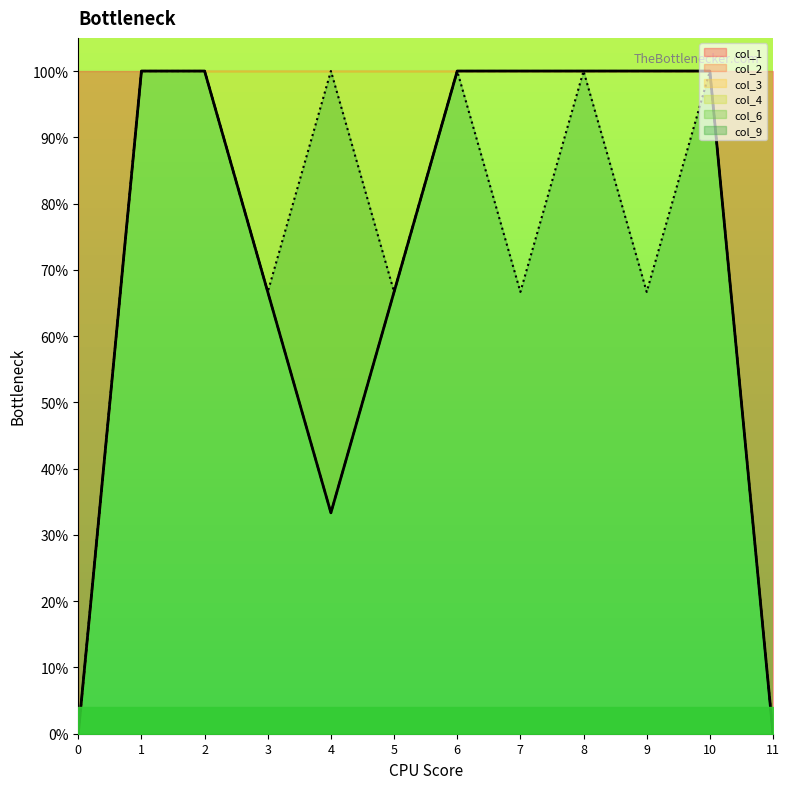

Reading left to right, extract all data points from this chart.

col_4: 0=0.0	1=1.0	2=1.0	3=0.7	4=0.3	5=0.7	6=1.0	7=1.0	8=1.0	9=1.0	10=1.0	11=0.0
col_6: 0=0.0	1=1.0	2=1.0	3=0.7	4=0.3	5=0.7	6=1.0	7=1.0	8=1.0	9=1.0	10=1.0	11=0.0
col_9: 0=0.0	1=1.0	2=1.0	3=0.7	4=1.0	5=0.7	6=1.0	7=0.7	8=1.0	9=0.7	10=1.0	11=0.0